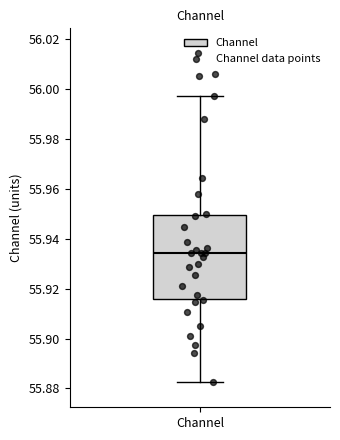

Read this box plot against the y-axis: the position of the median line, the range covered by the box, and the ends of both whiskers. The values are not printed on the chart, so give them approximately, as read against the axis.

median 55.934, box 55.916 to 55.950, whiskers 55.882 to 55.998